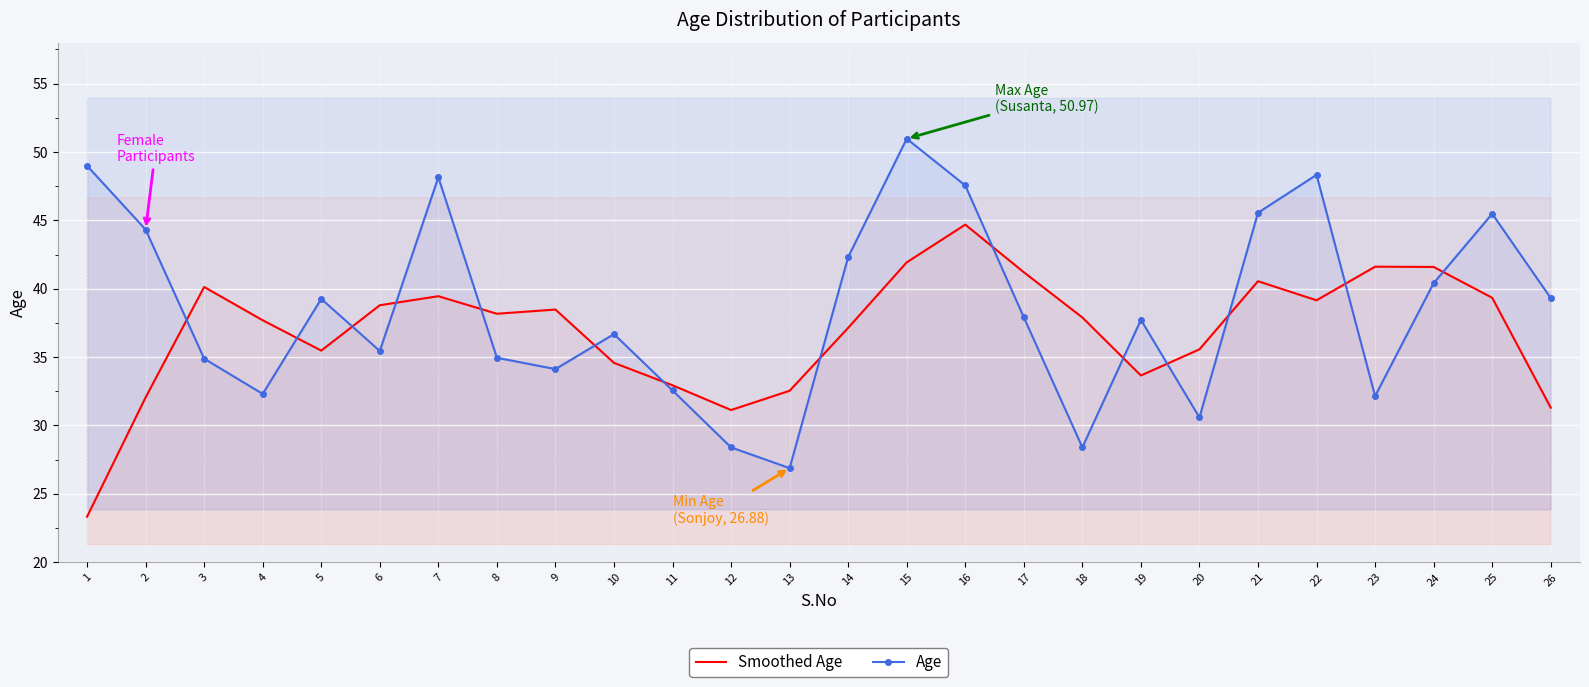

Reading right to left, what are all the values shown in this chart?

Smoothed Age: 26=31.3	25=39.3	24=41.6	23=41.6	22=39.2	21=40.5	20=35.6	19=33.7	18=37.9	17=41.2	16=44.7	15=41.9	14=37.1	13=32.5	12=31.1	11=32.9	10=34.6	9=38.5	8=38.2	7=39.5	6=38.8	5=35.5	4=37.7	3=40.1	2=32.0	1=23.3
Age: 26=39.3	25=45.5	24=40.4	23=32.1	22=48.3	21=45.6	20=30.6	19=37.7	18=28.4	17=37.9	16=47.6	15=51.0	14=42.3	13=26.9	12=28.4	11=32.6	10=36.7	9=34.1	8=35.0	7=48.2	6=35.4	5=39.3	4=32.3	3=34.9	2=44.3	1=49.0